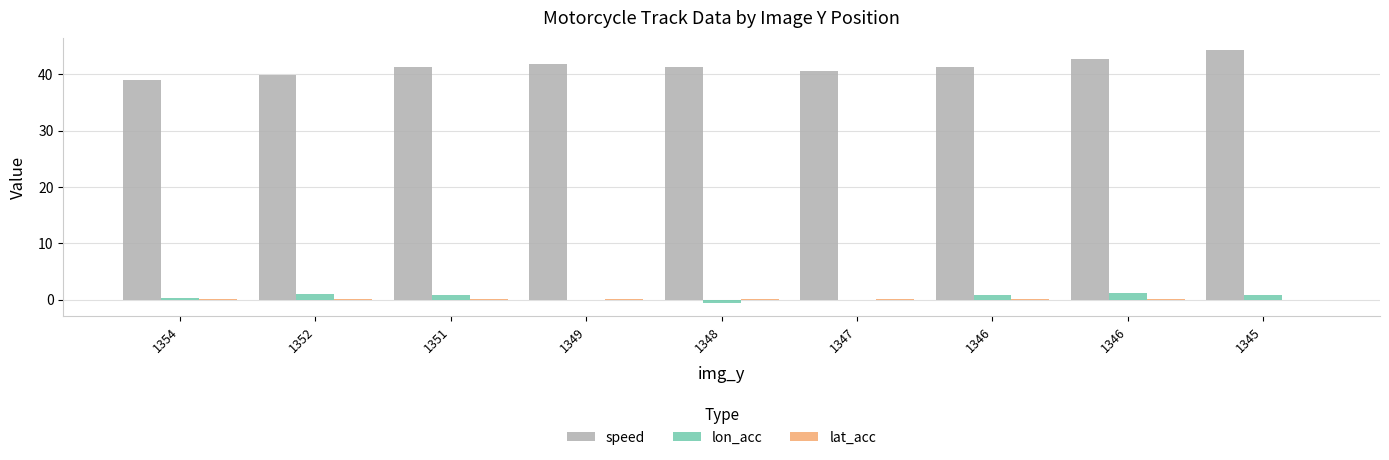

True or false: speed has a value of 41.2 at 1348.

True